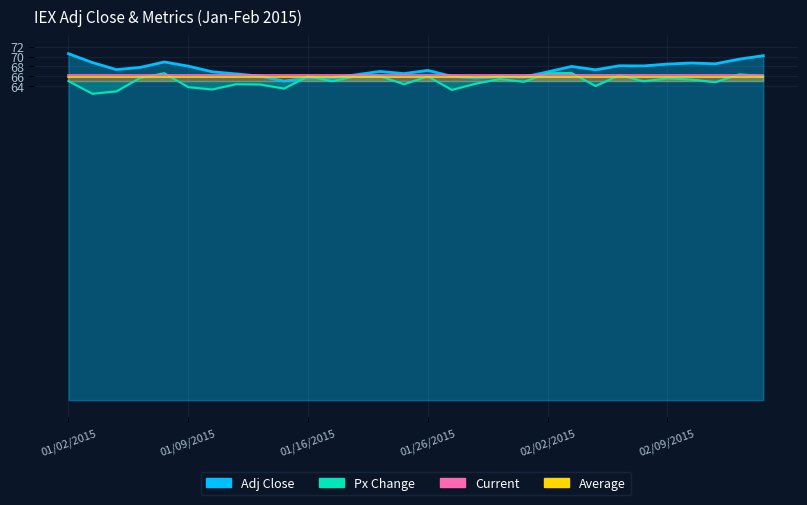

True or false: Average has more than 0 interior local peaks.

False